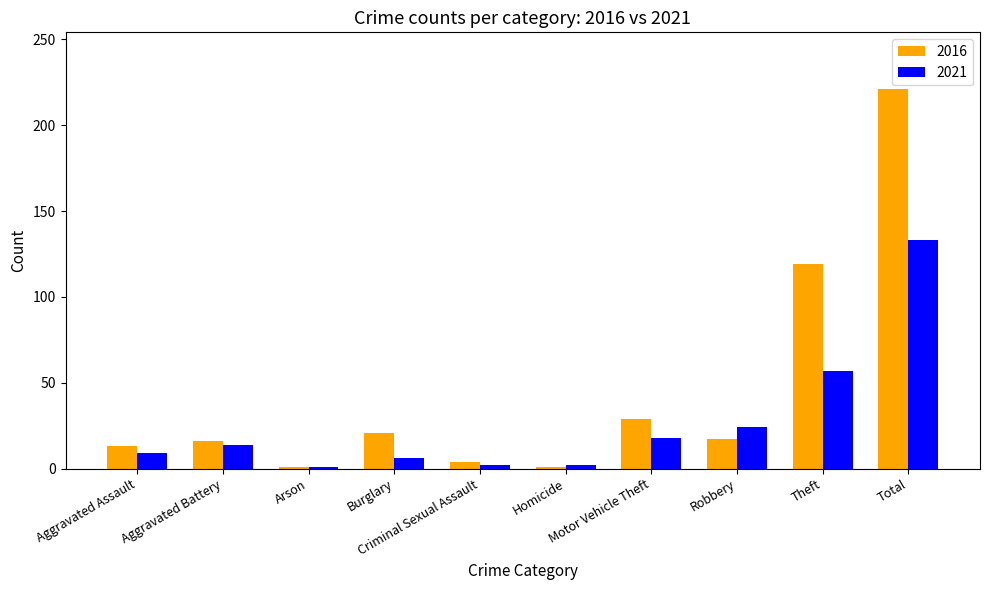

What is the sum of the 2021 values at Homicide and Total?

135